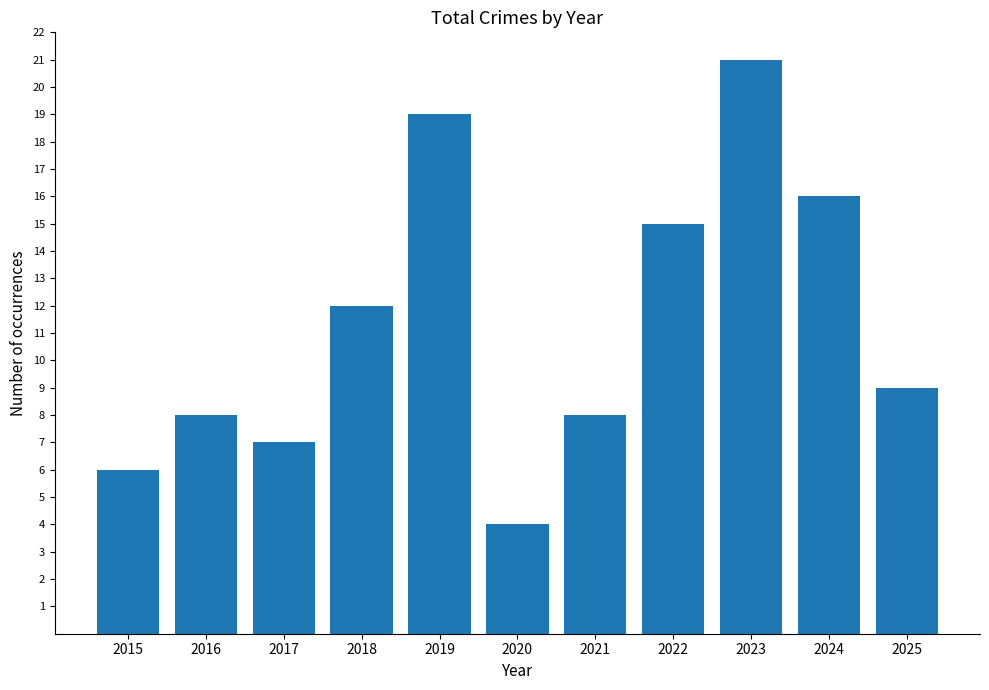

Reading left to right, transcribe all the data shown in this chart.

6	8	7	12	19	4	8	15	21	16	9